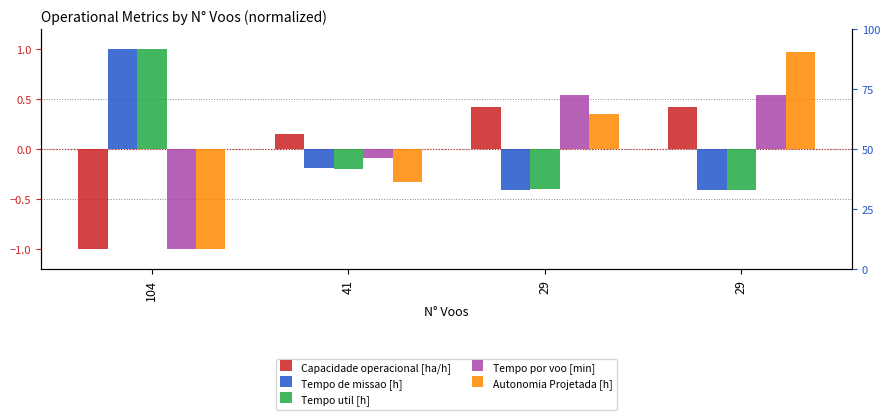

Which series has the largest range (max minus min)?

Autonomia Projetada [h]